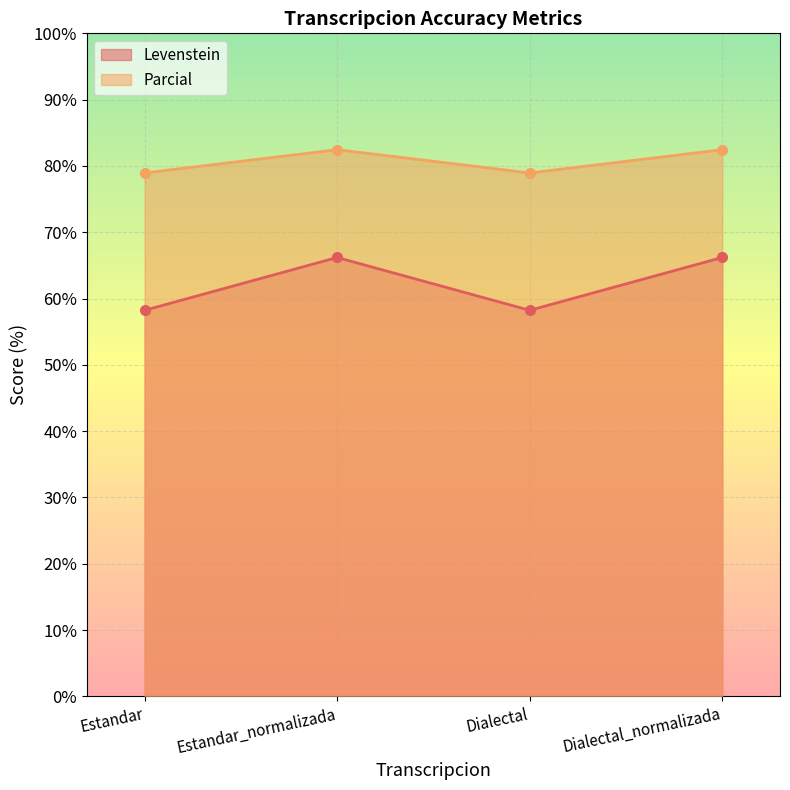

List the series in order of their overall mean, highest first.

Parcial, Levenstein